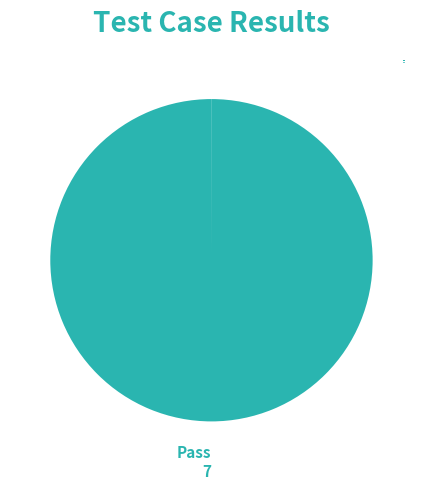

Is Pass the majority of the pie?

Yes